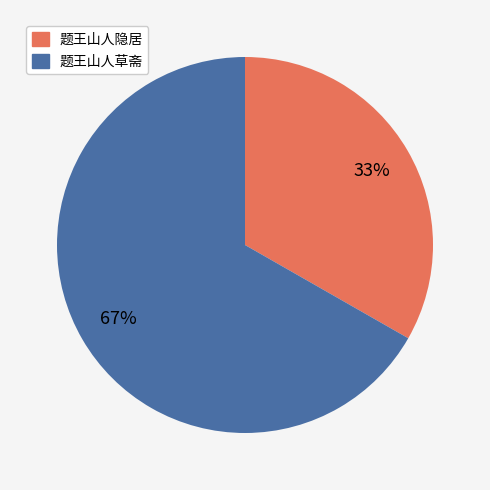

Is it true that 题王山人隐居 is 33% of the pie?

True